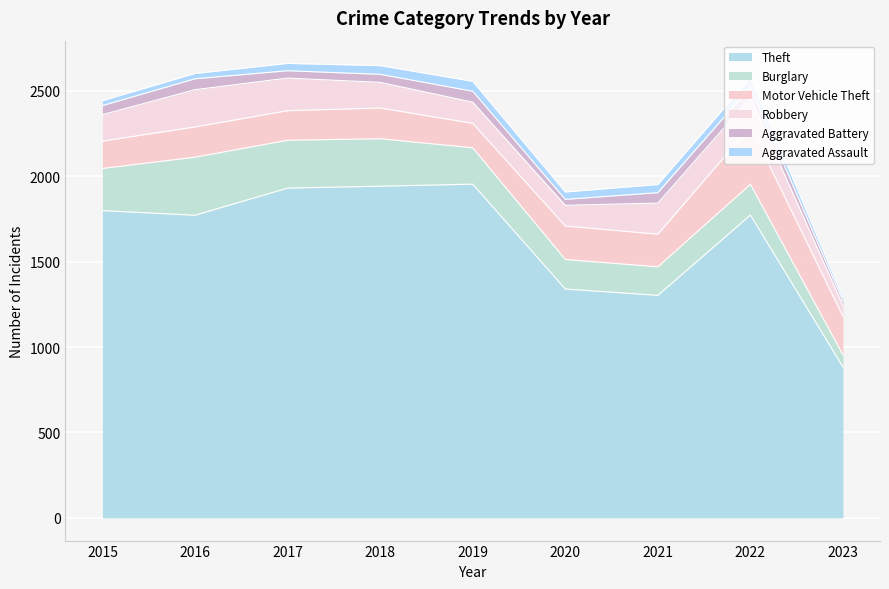

Rank the categories by Aggravated Assault value from highest to lowest.

2019, 2022, 2018, 2021, 2017, 2020, 2016, 2015, 2023